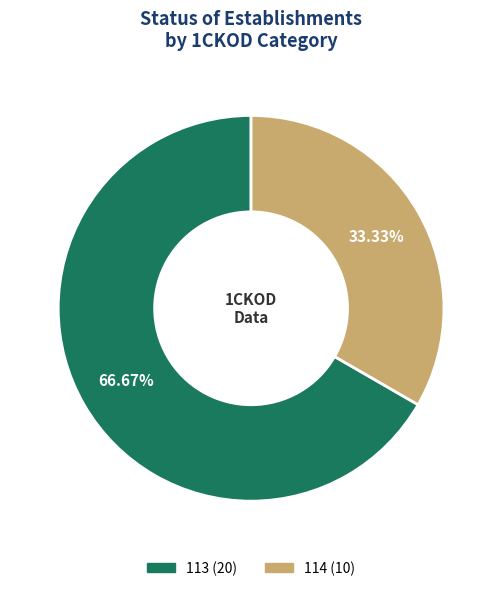

What percentage is the 113 slice, to the nearest percent?

67%